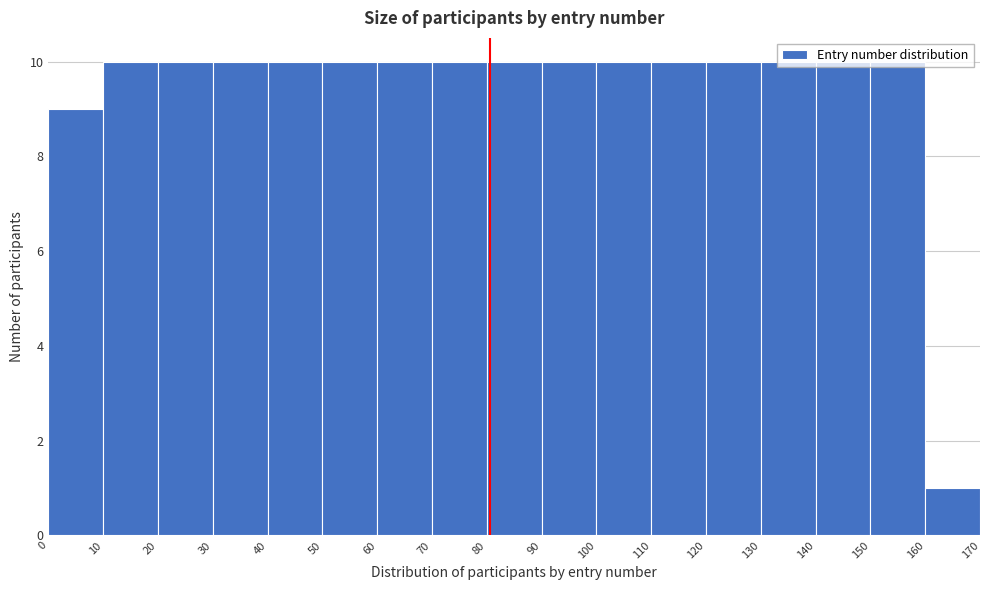

What is the height of the bar covering 30 to 40 on the x-axis? The values are not printed on the chart, so give them approximately, as read against the axis.

10